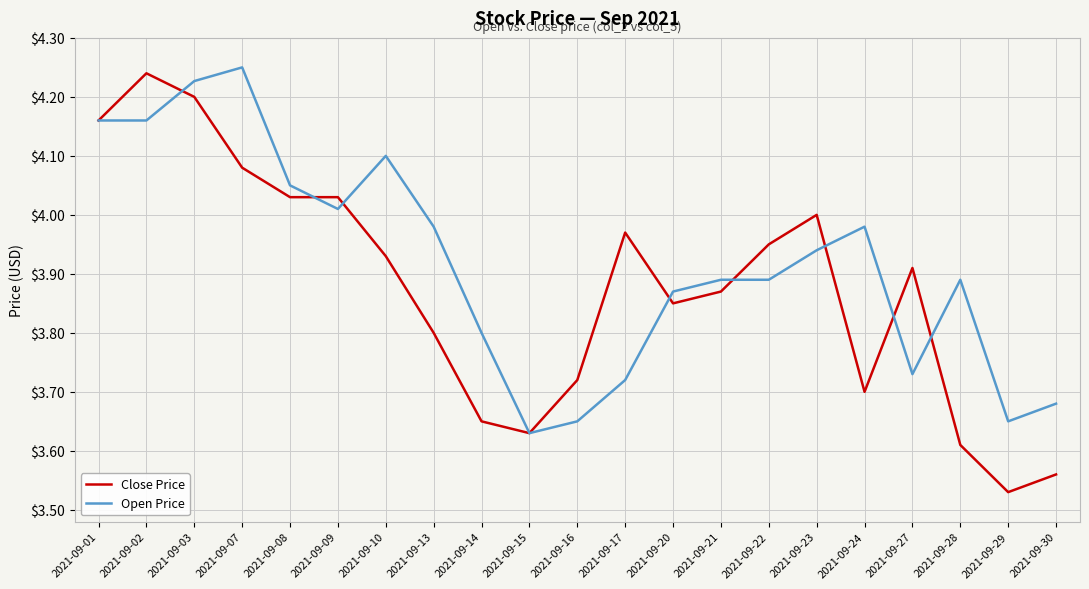

Which label corresponds to the smallest value in the chart?

2021-09-29